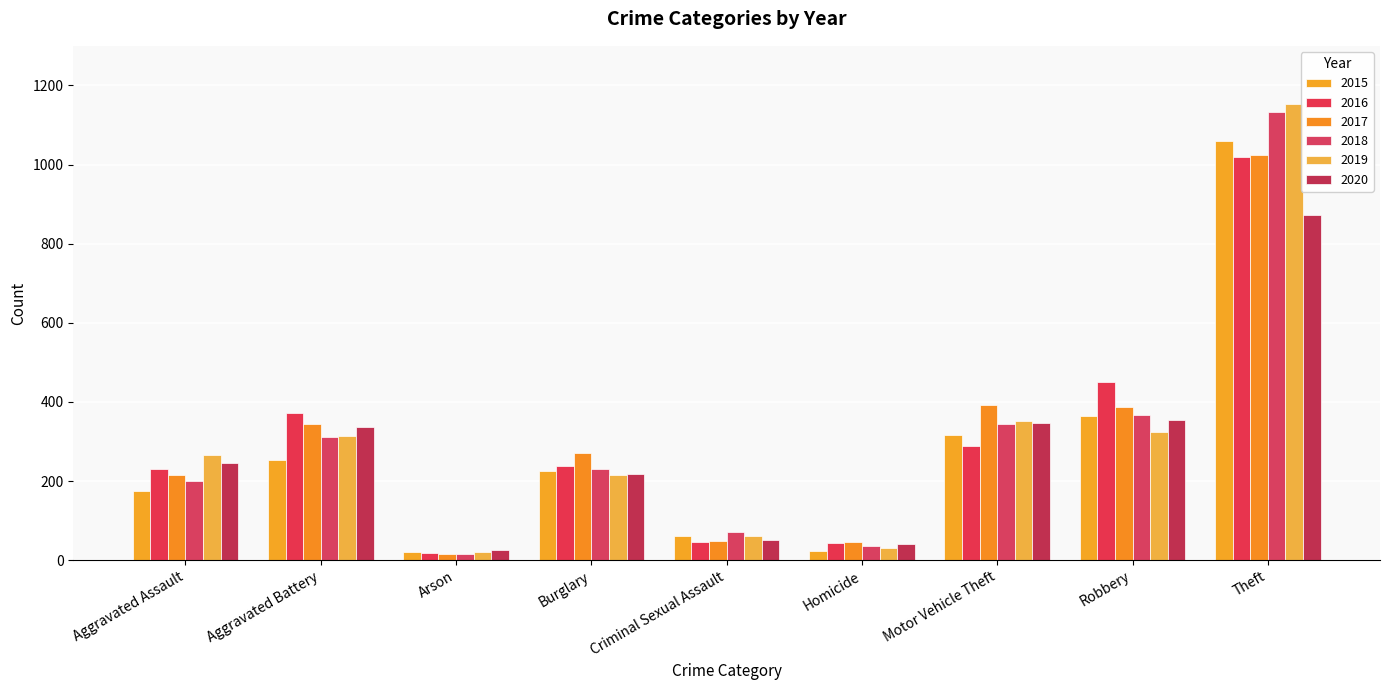

Which category has the highest value in the 2020 series?

Theft